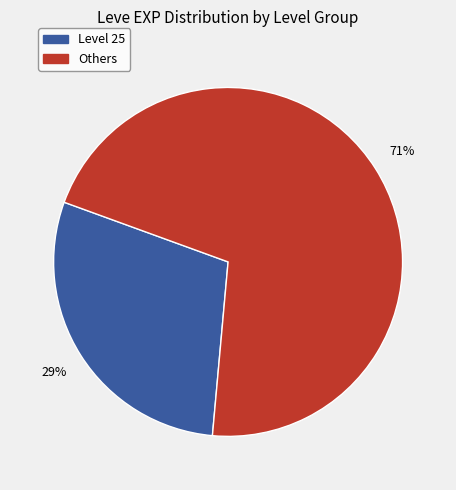

Is there a majority slice in this chart?

Yes